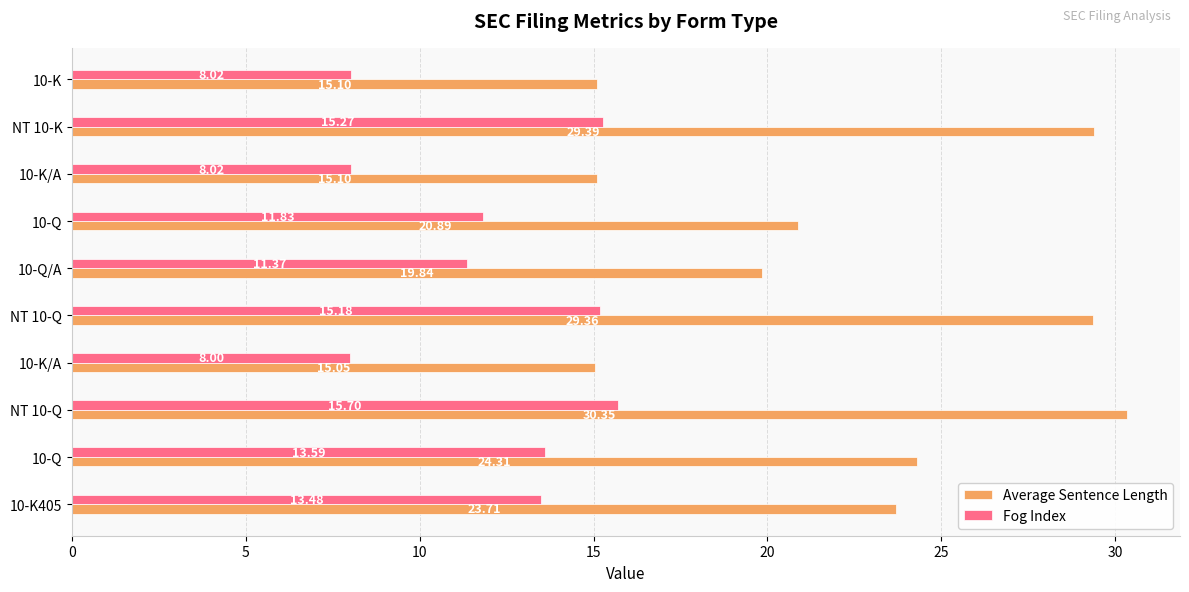

What are all the series names shown in the legend?

Average Sentence Length, Fog Index